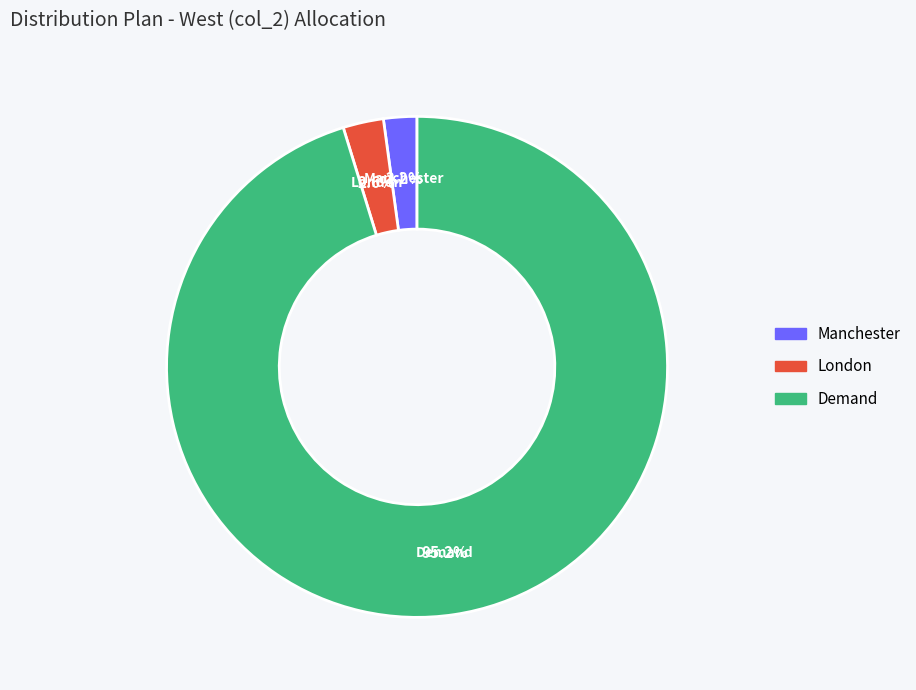

What percentage do Manchester and London together represent?

4.8%